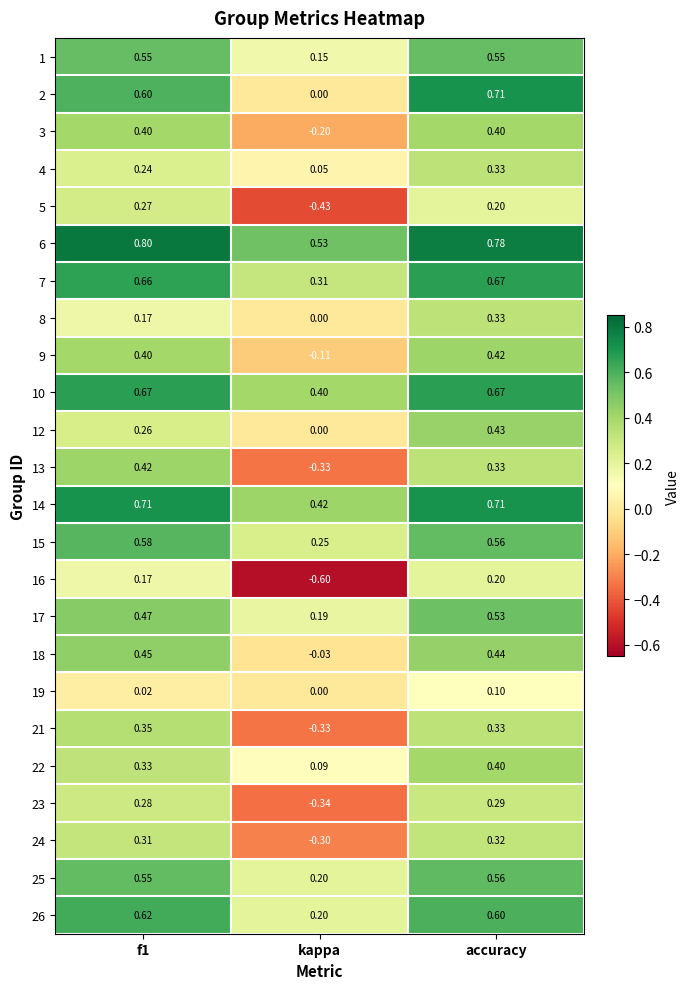

At which label does 23 reach its minimum?

kappa